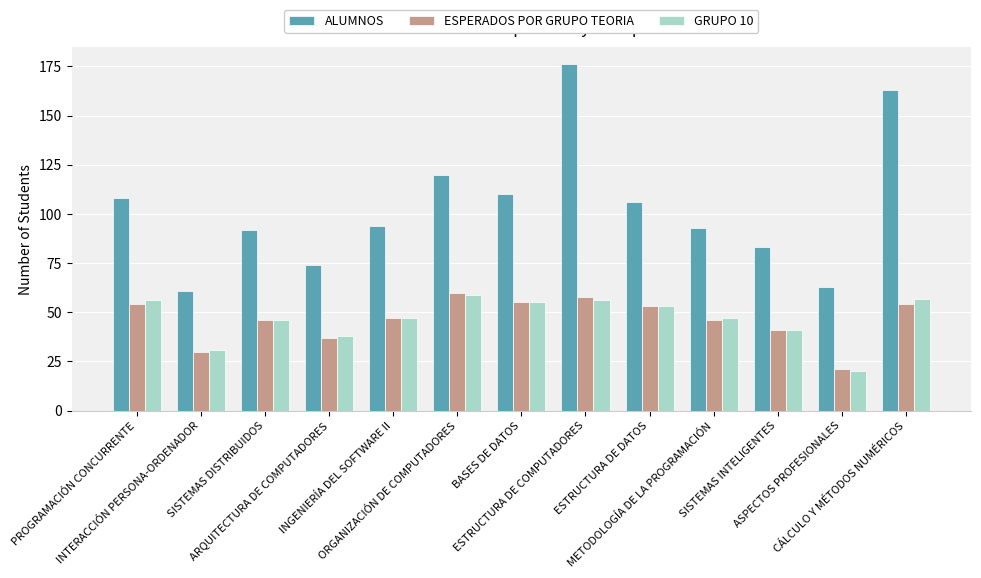

Where is ESPERADOS POR GRUPO TEORIA nearest to the value 40?

SISTEMAS INTELIGENTES